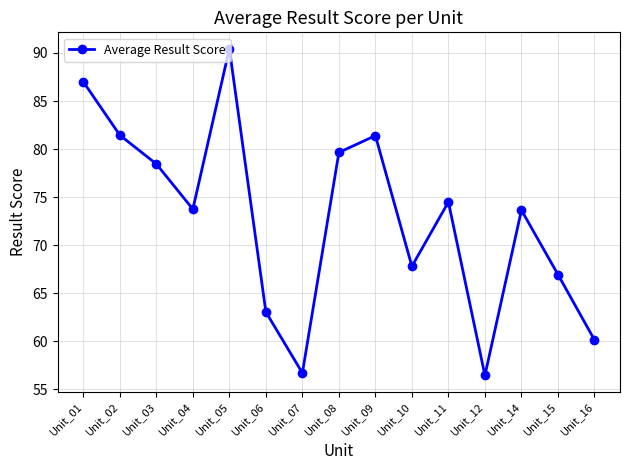

How many interior local valleys (lower than both neighbors) does the data have?

4